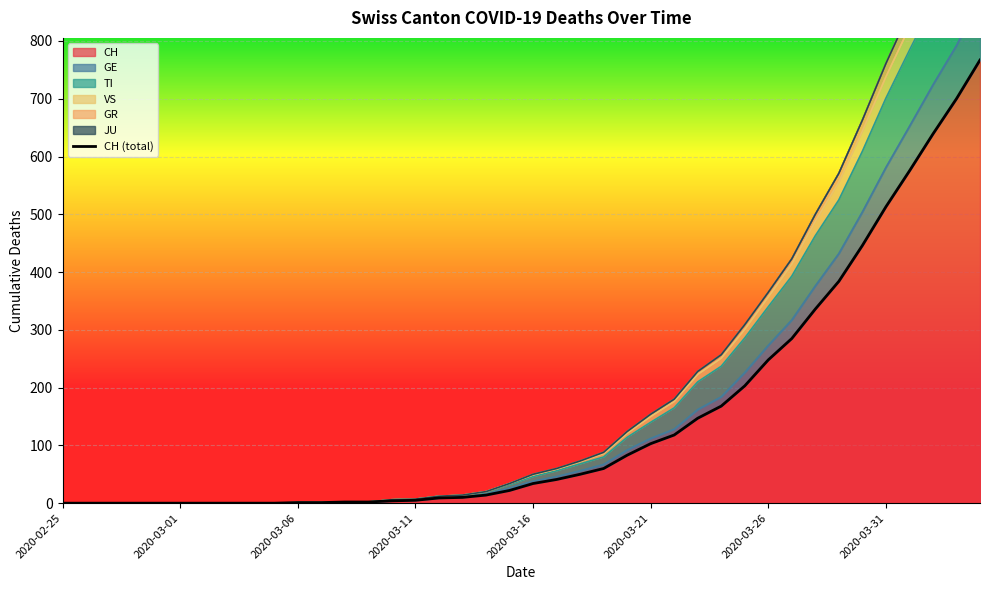

At which label does TI reach its peak?

2020-04-04